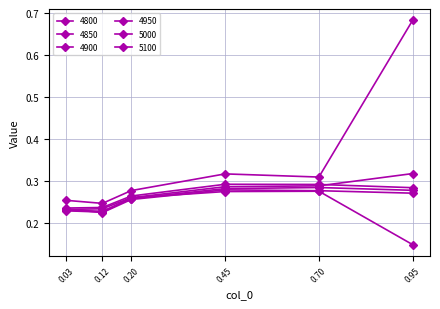

How many lines are shown in the chart?

6